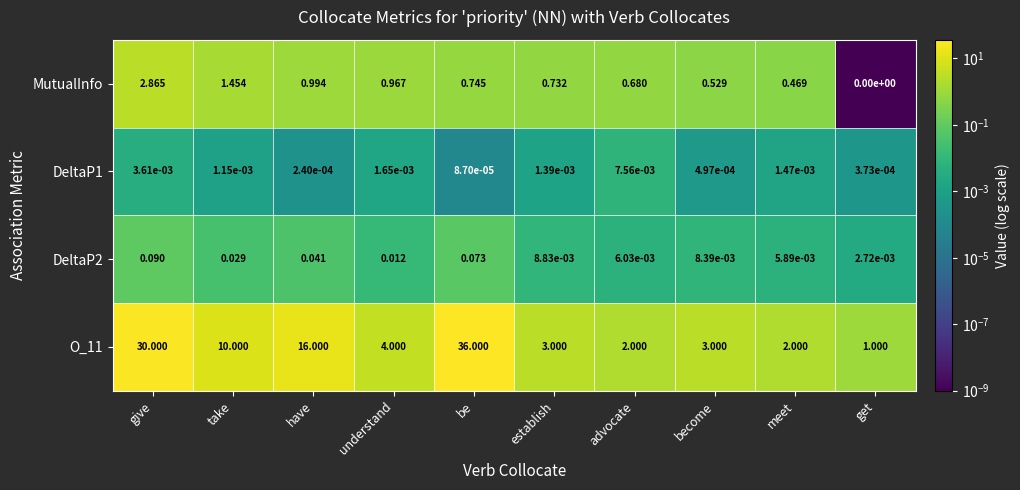

At which category is the sum across all series the highest?

be